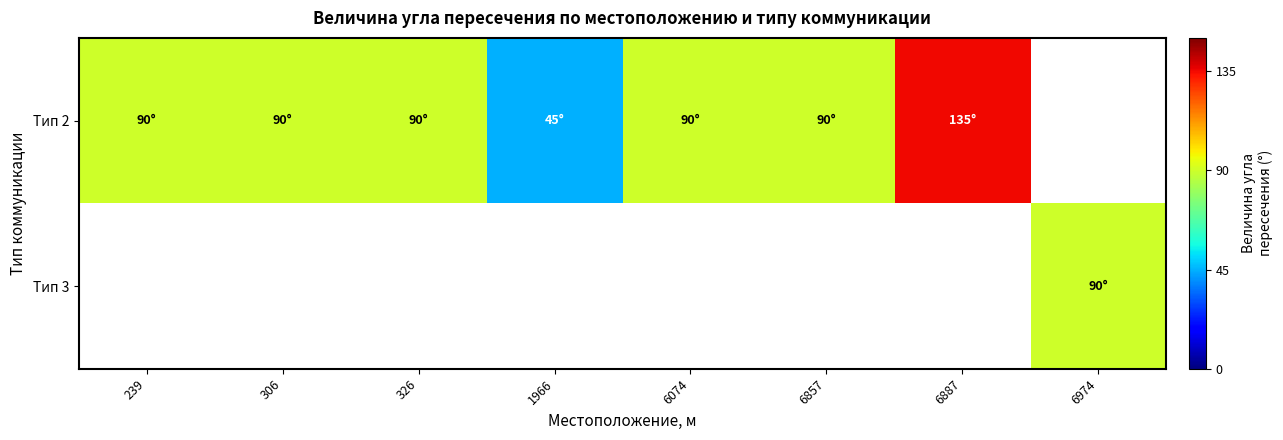

What is the maximum value for Тип 2?

135.0